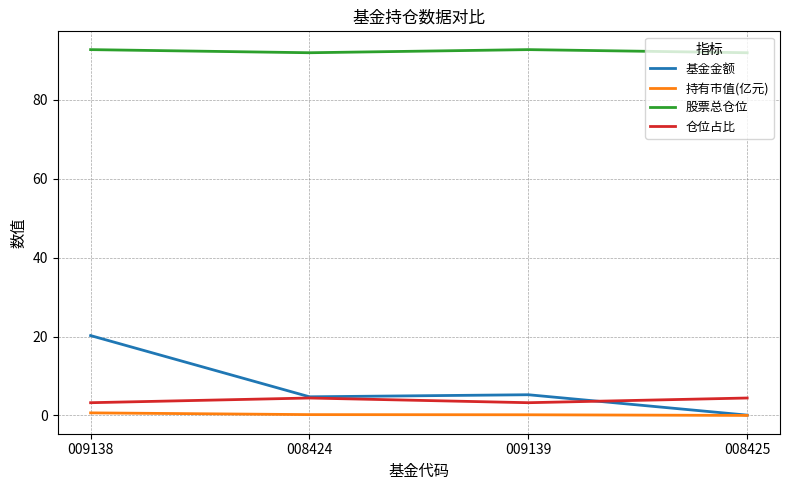

True or false: 持有市值(亿元) and 仓位占比 intersect in this chart.

False